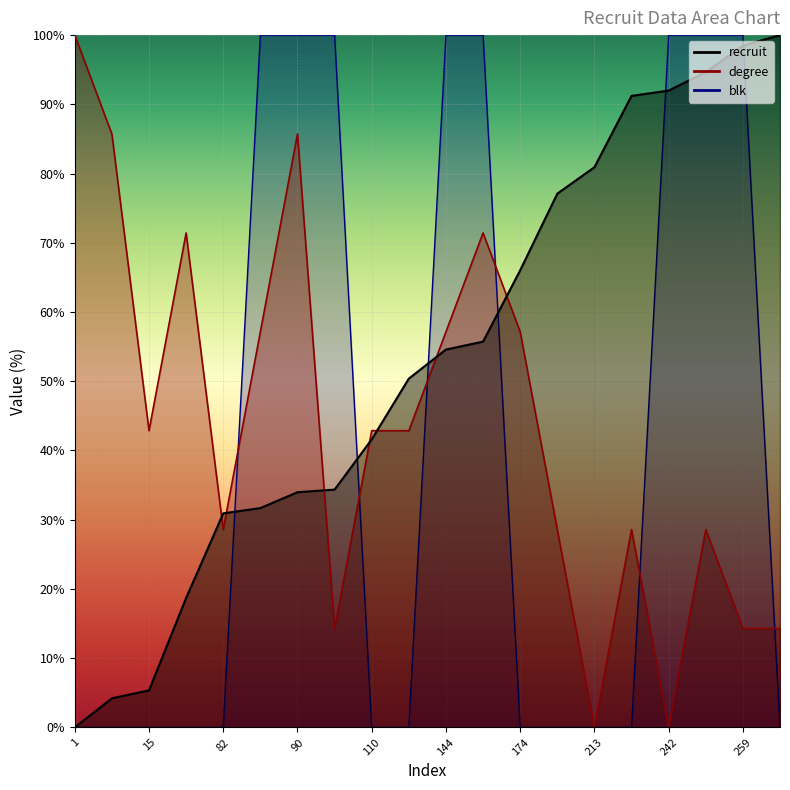

True or false: recruit has a value of 46.6 at 240.

False